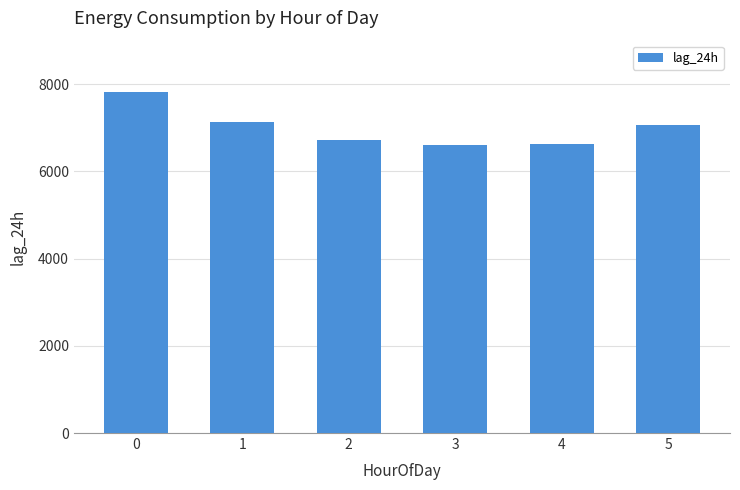

The value at 0 is 7818.8. True or false?

True